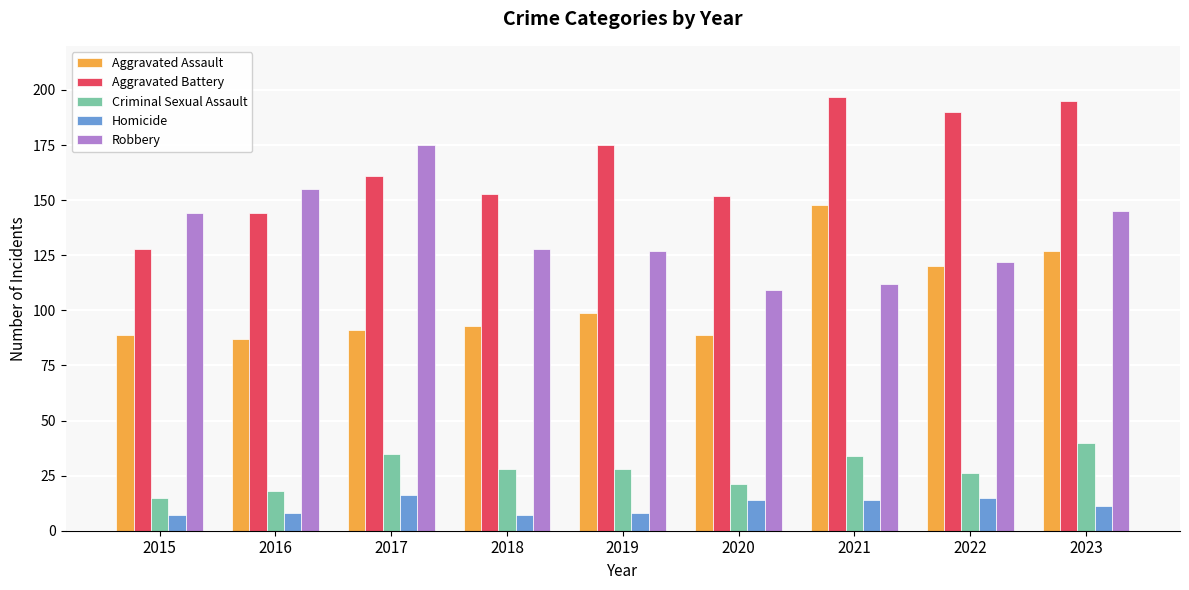

The value of Criminal Sexual Assault at 2019 is 28. True or false?

True